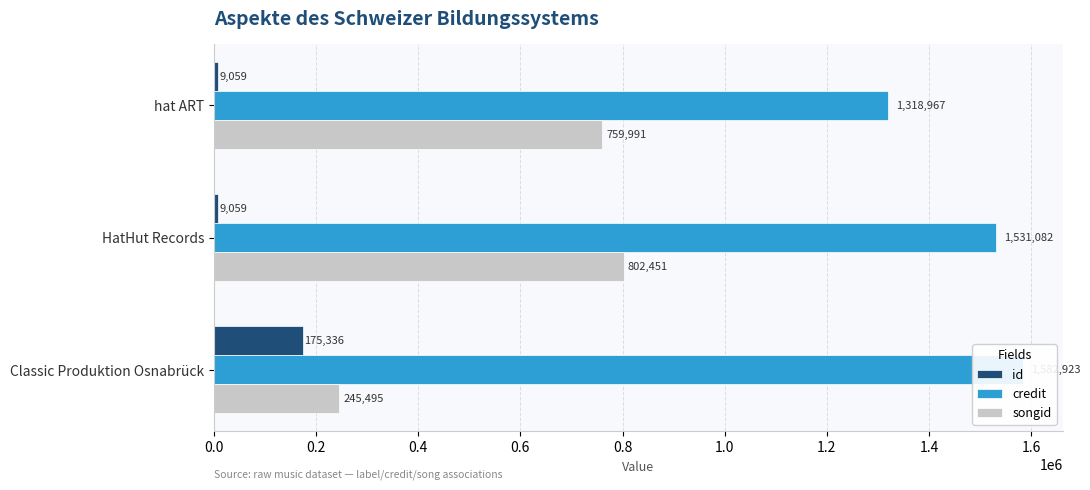

At Classic Produktion Osnabrück, list the series in order from largest to smallest.

credit, songid, id